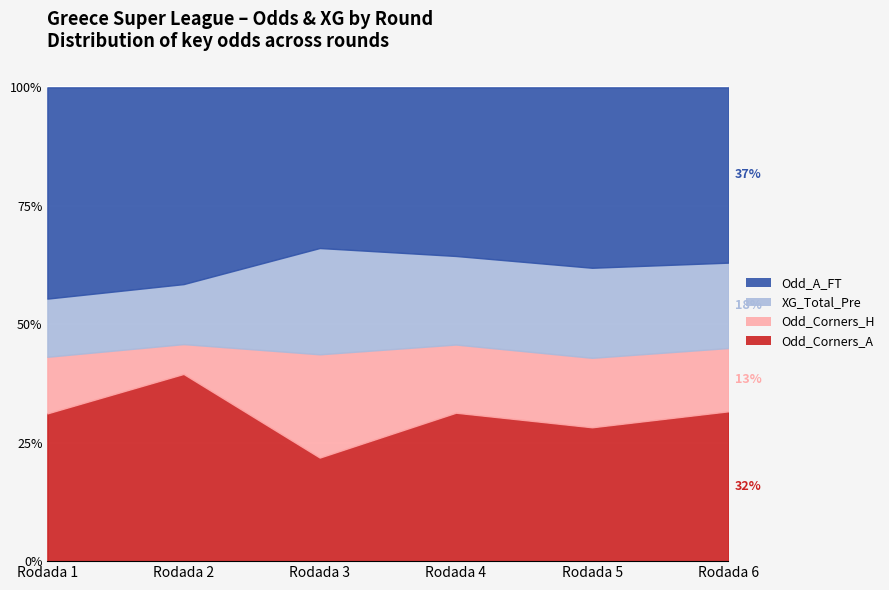

What is the total value across all series at Rodada 6?

8.1